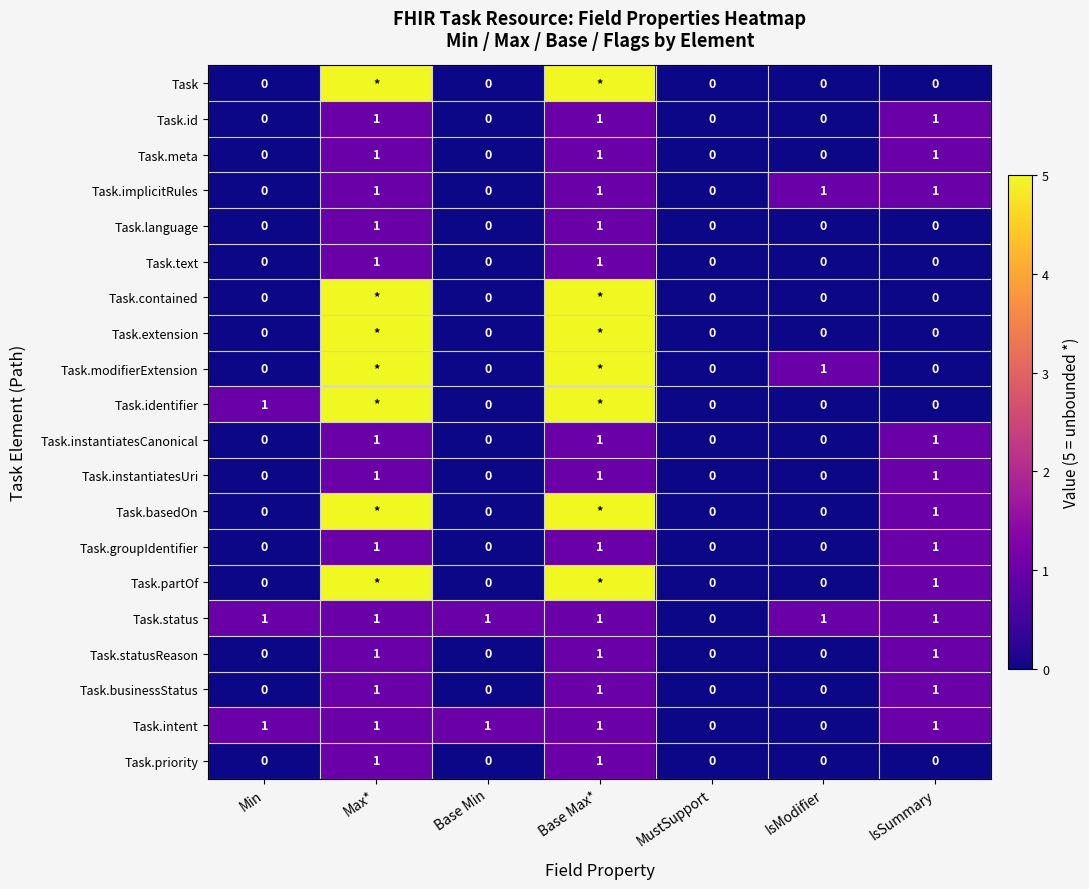

What is the total value across all series at IsSummary?

12